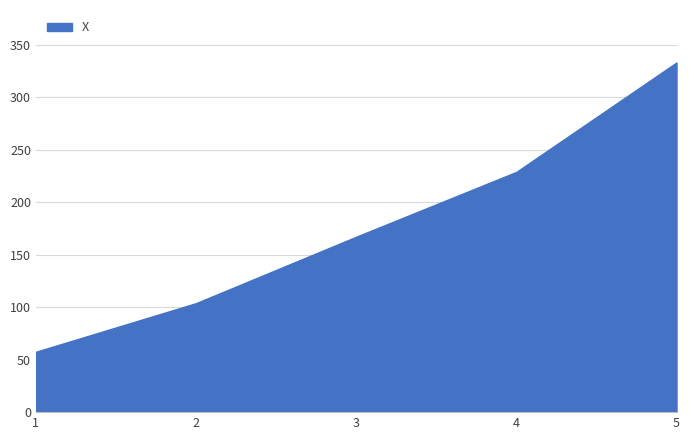

Which label corresponds to the smallest value in the chart?

1